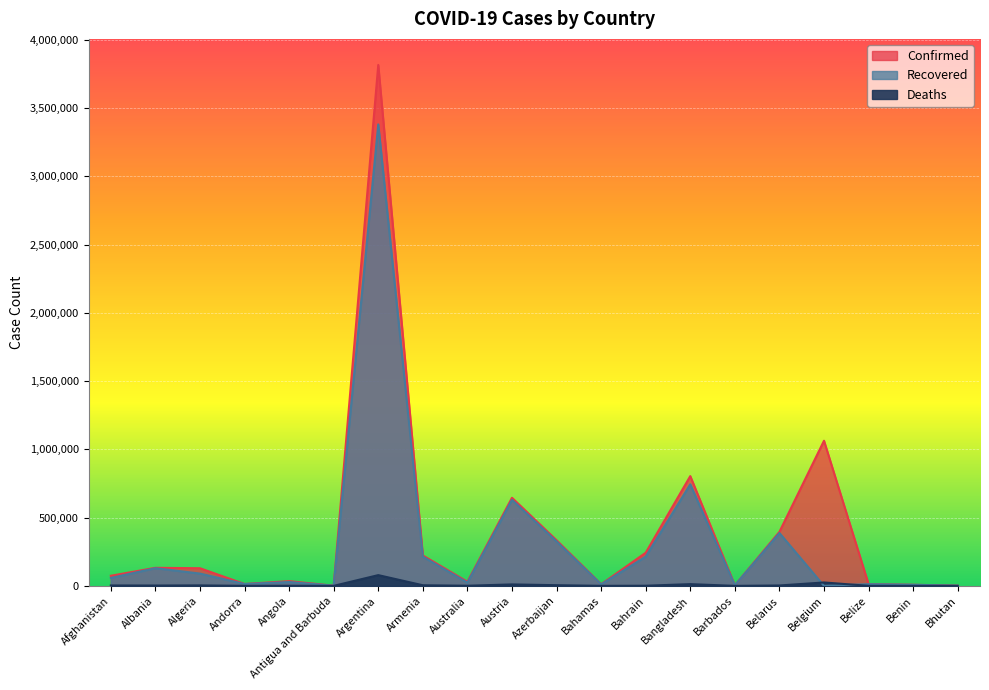

Rank the series at Australia from highest to lowest value.

Confirmed, Recovered, Deaths